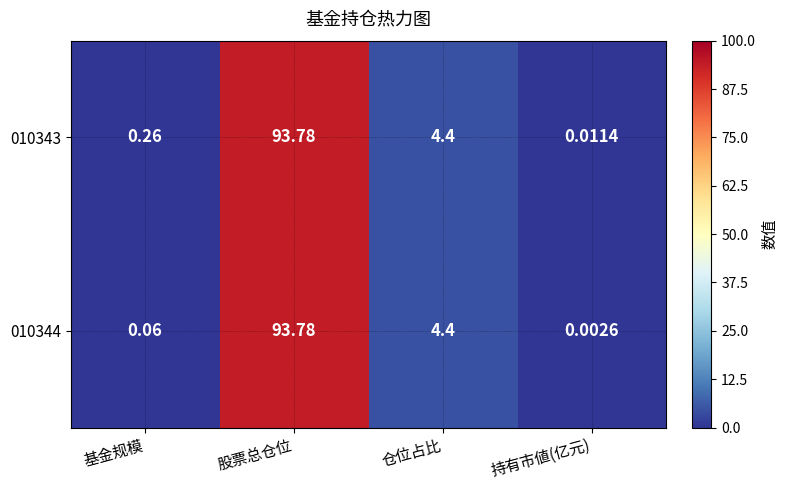

Where does the 010344 series first go above 4?

股票总仓位